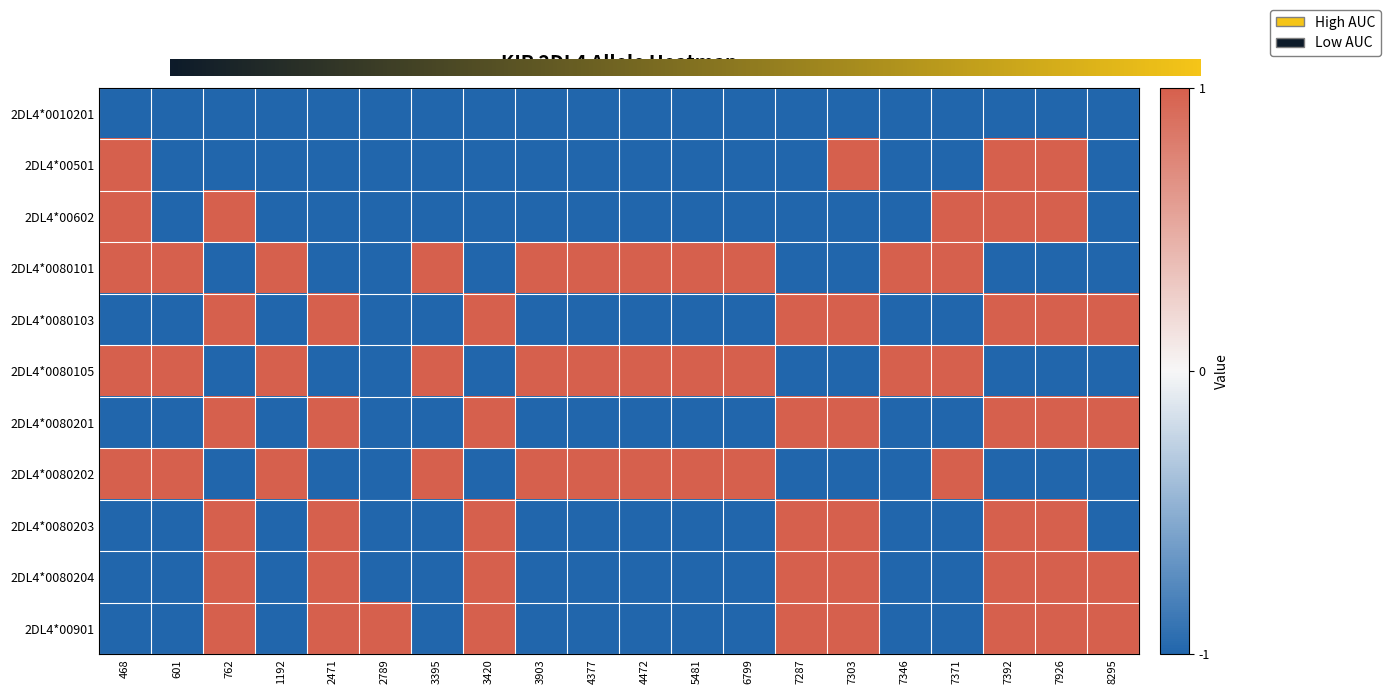

Between 3903 and 7926, which is larger?

7926